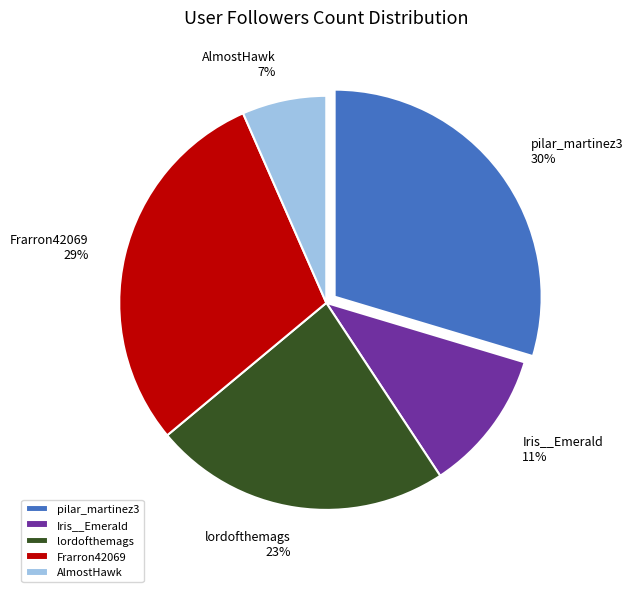

Which category has the smallest portion of the pie?

AlmostHawk